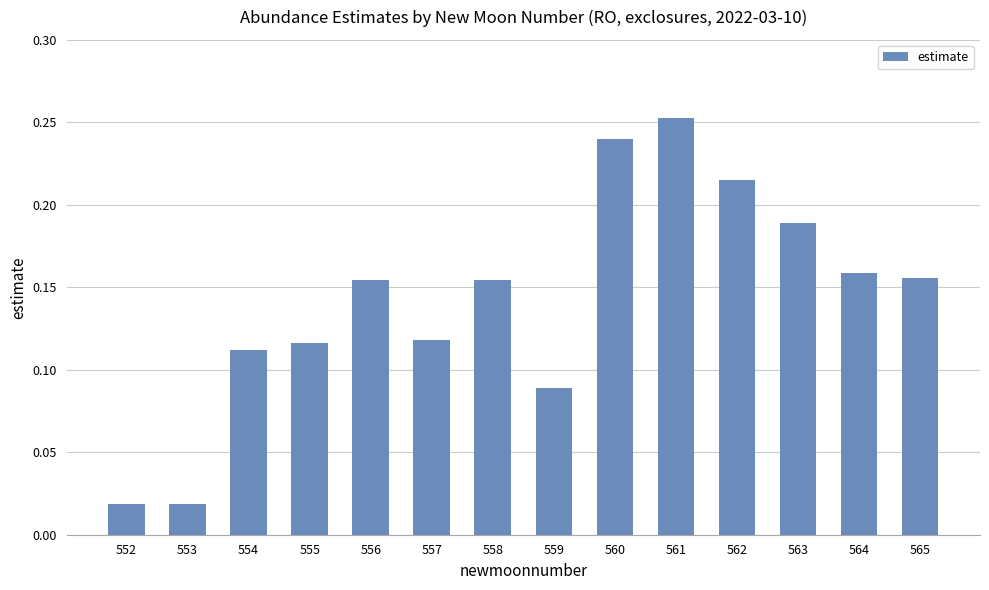

What is the change in value from 553 to 564?

+0.1